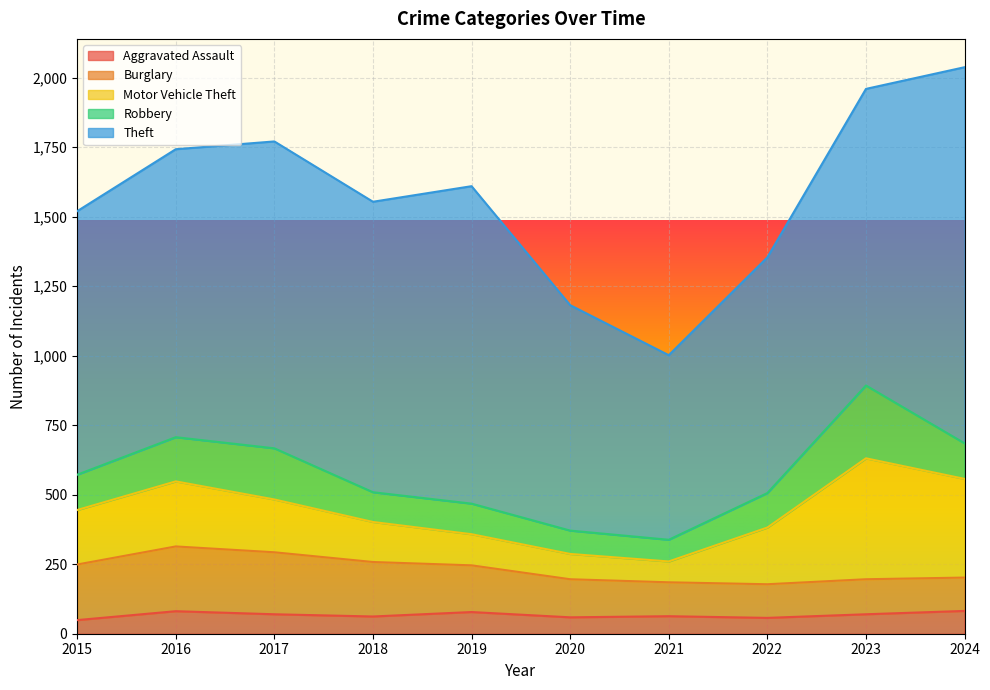

At how many categories does at least one series exceed 503?

10